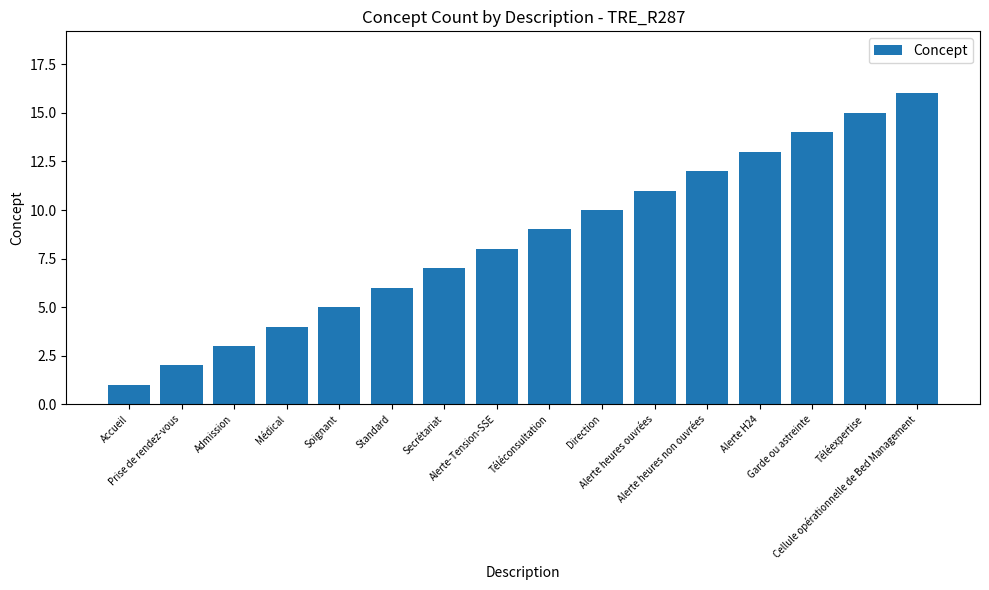

What is the sum of all values?

136